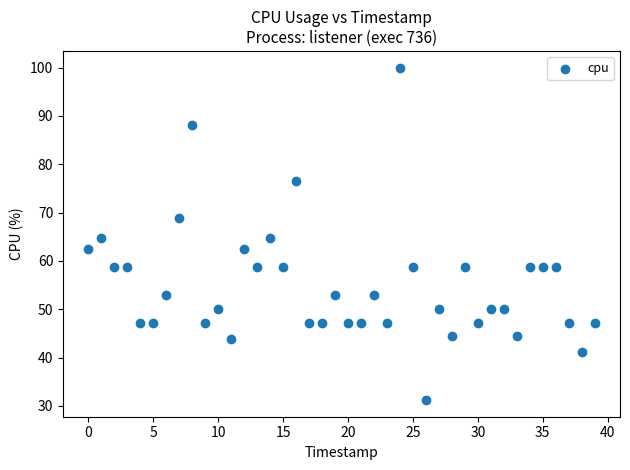

What is the range of Y values (max minus min)?

68.8